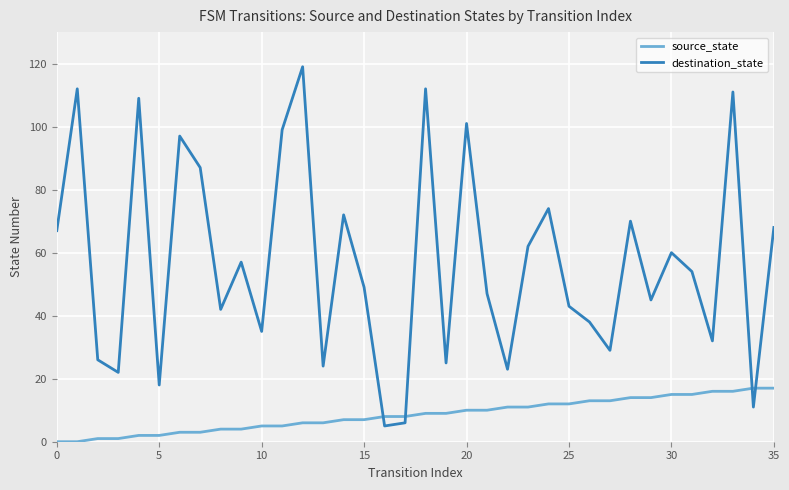

List the series in order of their overall mean, lowest first.

source_state, destination_state